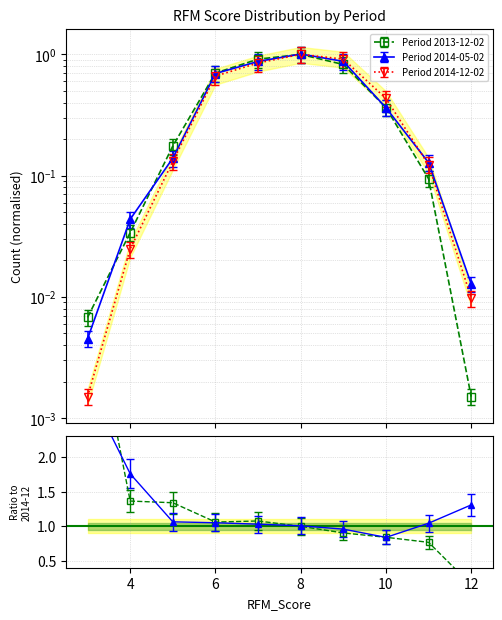

At 11, list the series in order from smallest to largest.

2013-12-02, 2014-12-02, 2014-05-02